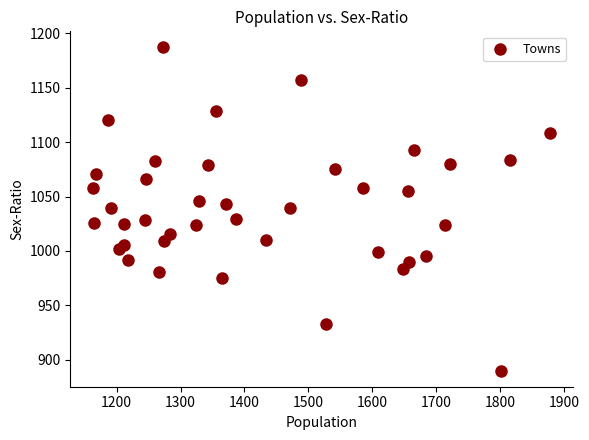

What is the range of Y values (max minus min)?

297